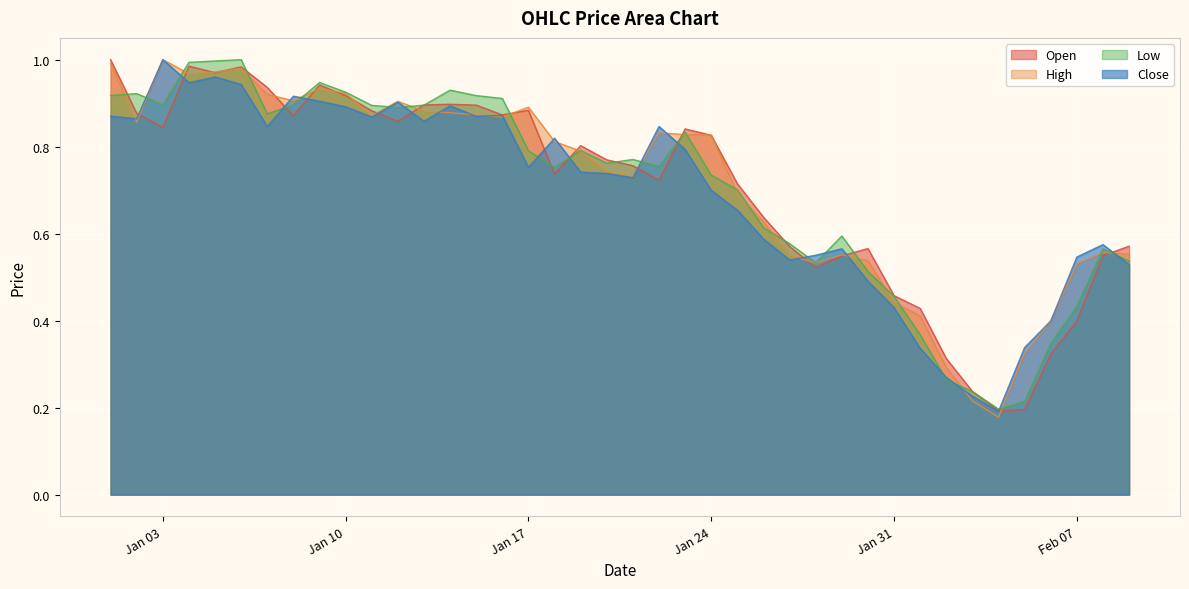

The Low series shows 1.1 at Jan 24. True or false?

False